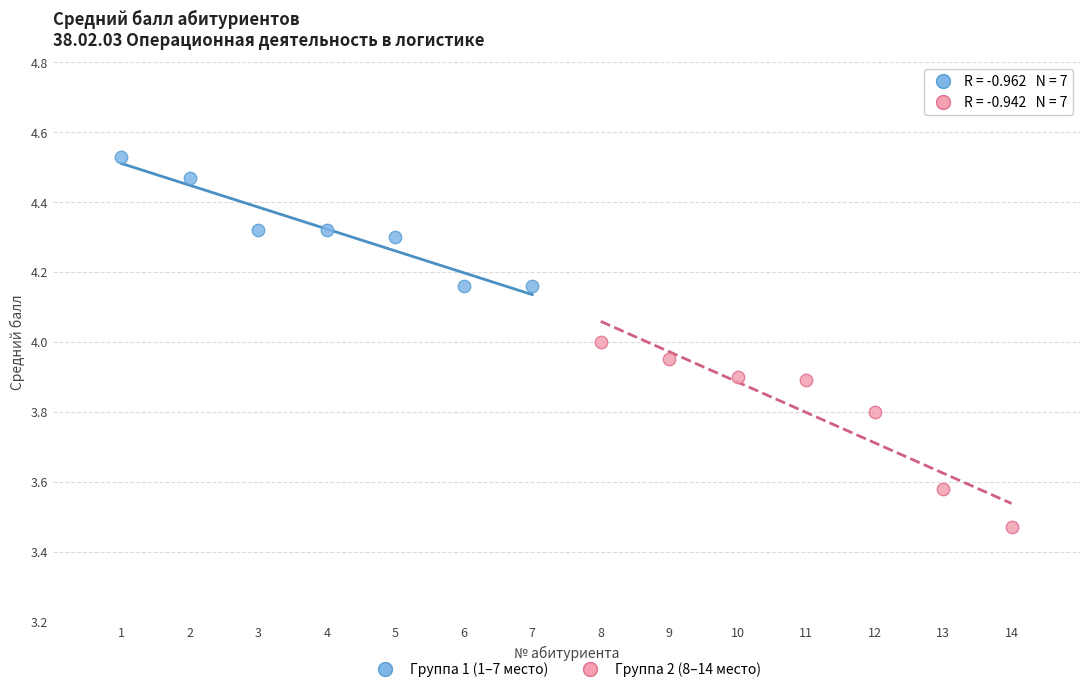

Which series has the largest Y range (max minus min)?

Группа 2 (8–14 место)